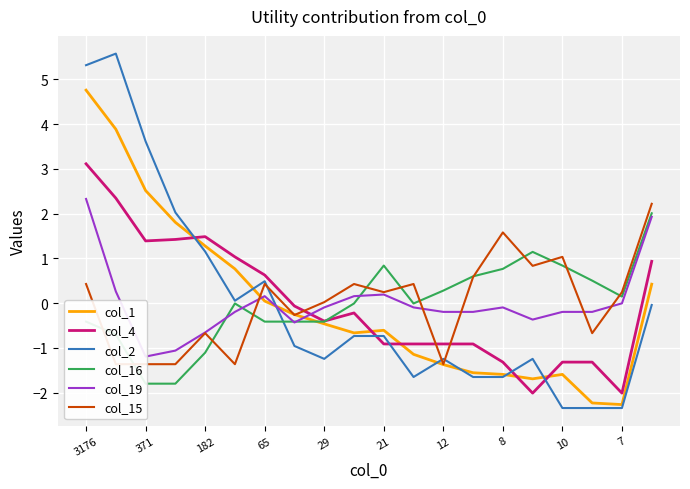

How many times do col_16 and col_1 cross each other?

1